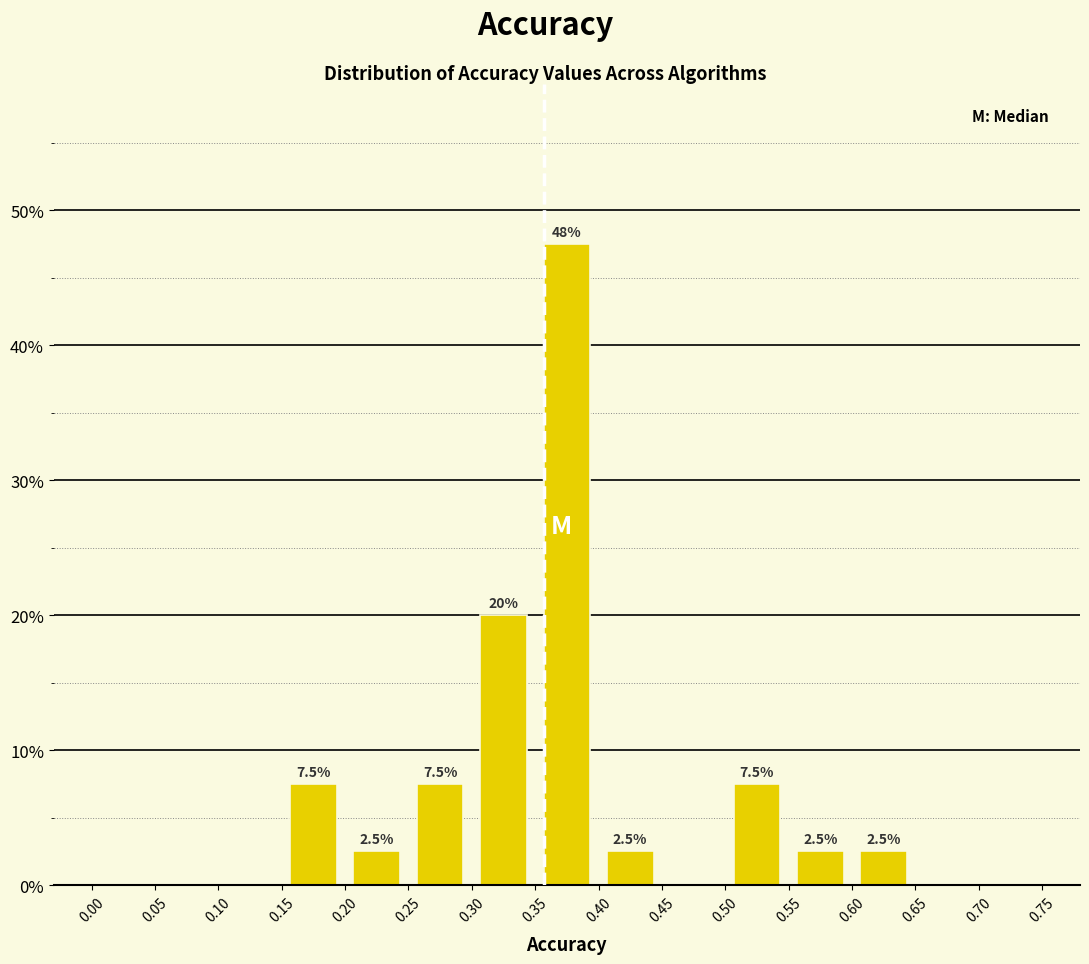

Which range on the x-axis has the tallest bar?

0.35 to 0.40